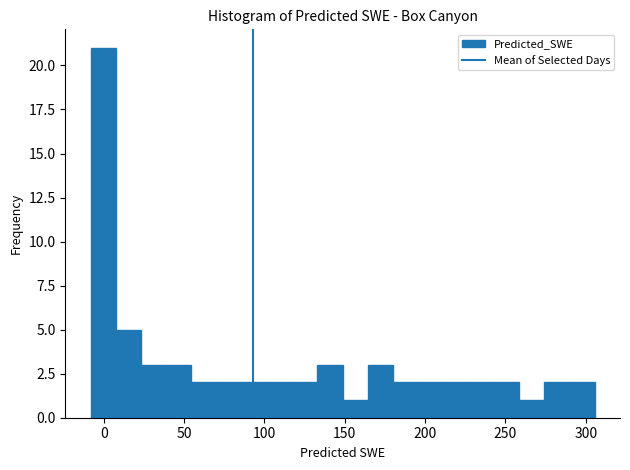

Read against the x-axis, roughly where is the centre of the tallest bar?

0